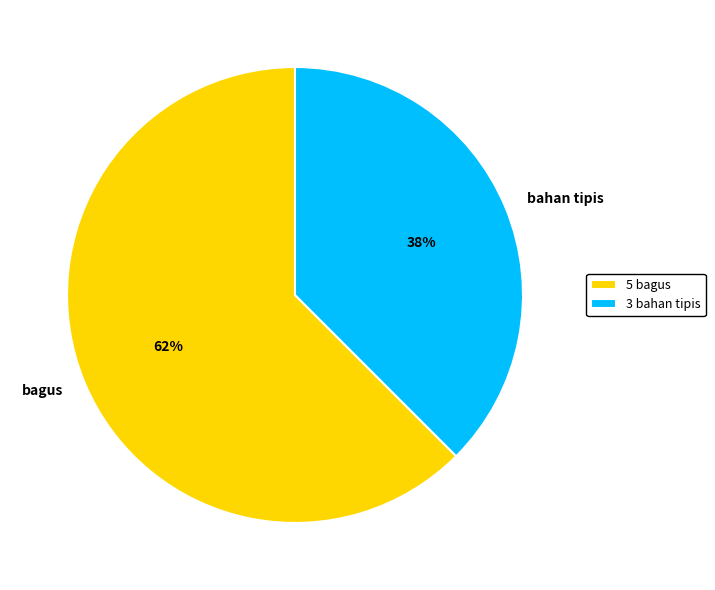

To the nearest percent, what is the combined percentage of bagus and bahan tipis?

100%